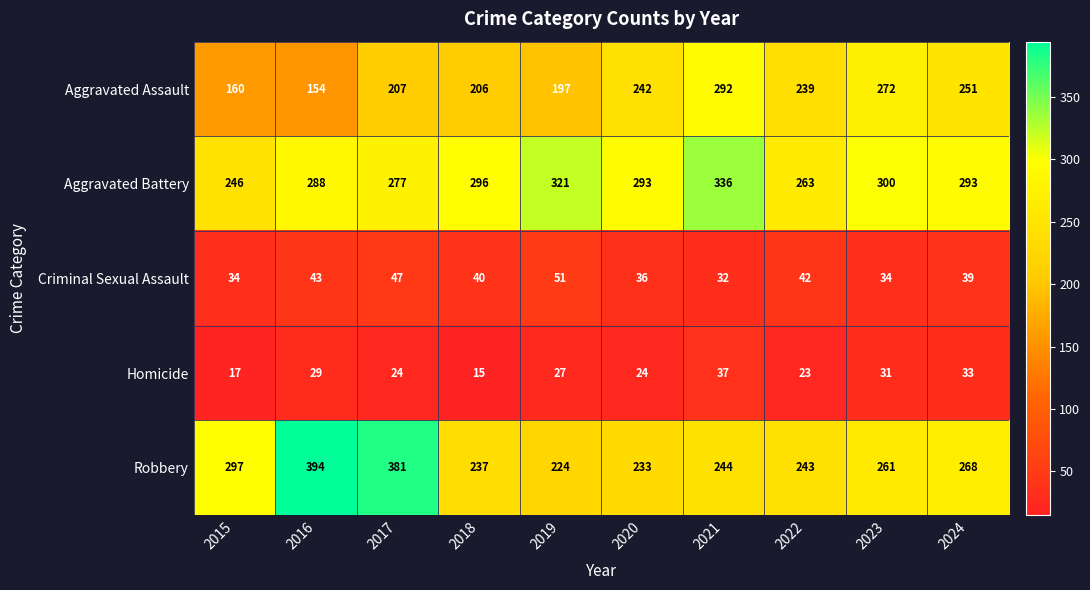

At how many categories does at least one series exceed 210?

10